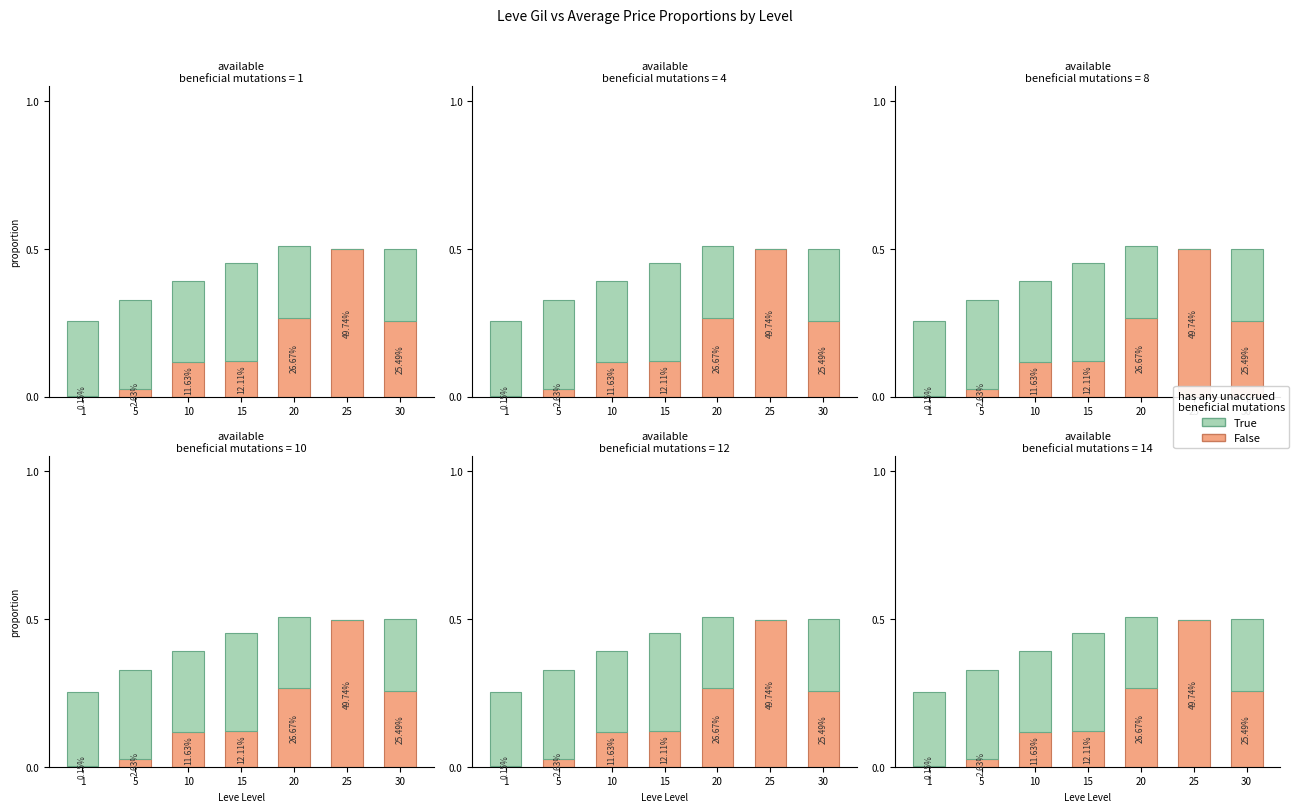

Reading left to right, list all the values displayed in this chart.

False: 0.0	0.0	0.1	0.1	0.3	0.5	0.3
True: 0.3	0.3	0.3	0.3	0.2	0.0	0.2